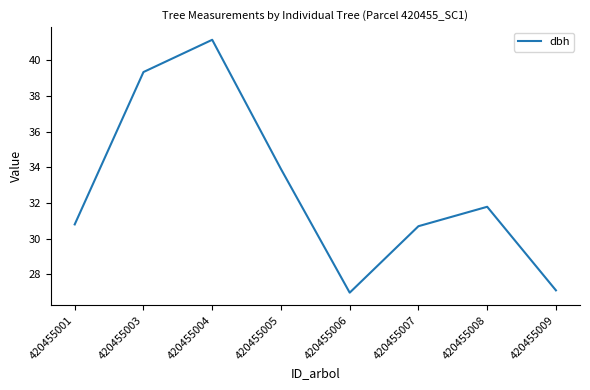

Reading left to right, transcribe all the data shown in this chart.

30.8	39.4	41.2	33.9	27.0	30.7	31.8	27.1